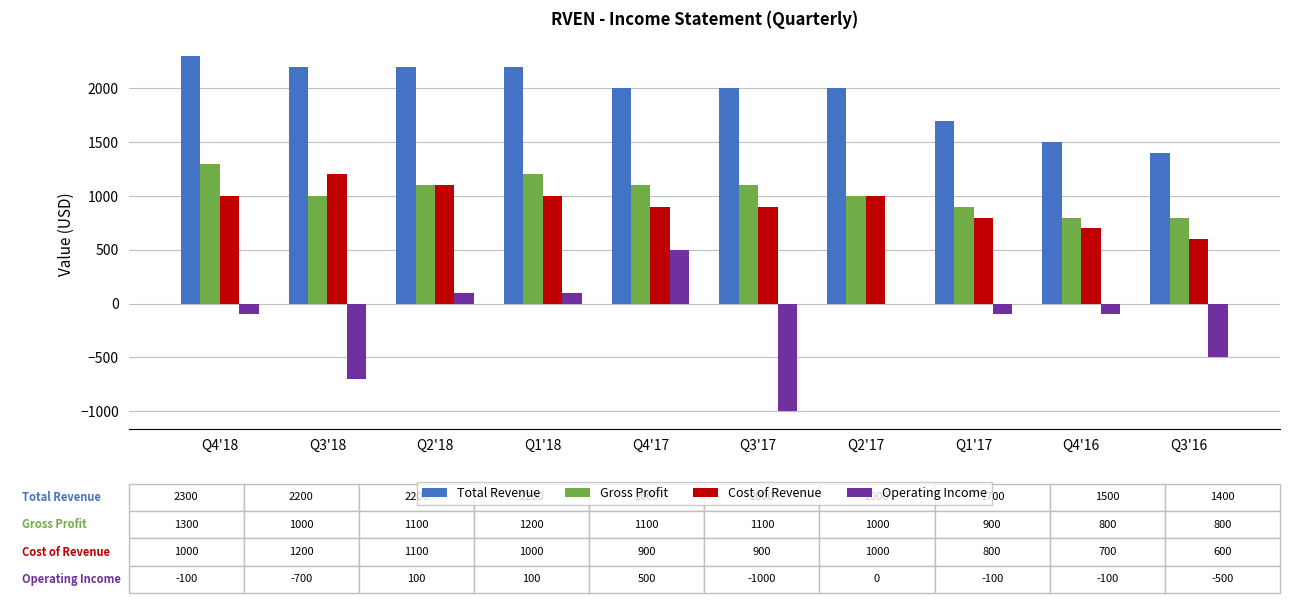

Reading right to left, what are all the values shown in this chart?

Total Revenue: 1400	1500	1700	2000	2000	2000	2200	2200	2200	2300
Gross Profit: 800	800	900	1000	1100	1100	1200	1100	1000	1300
Cost of Revenue: 600	700	800	1000	900	900	1000	1100	1200	1000
Operating Income: -500	-100	-100	0	-1000	500	100	100	-700	-100